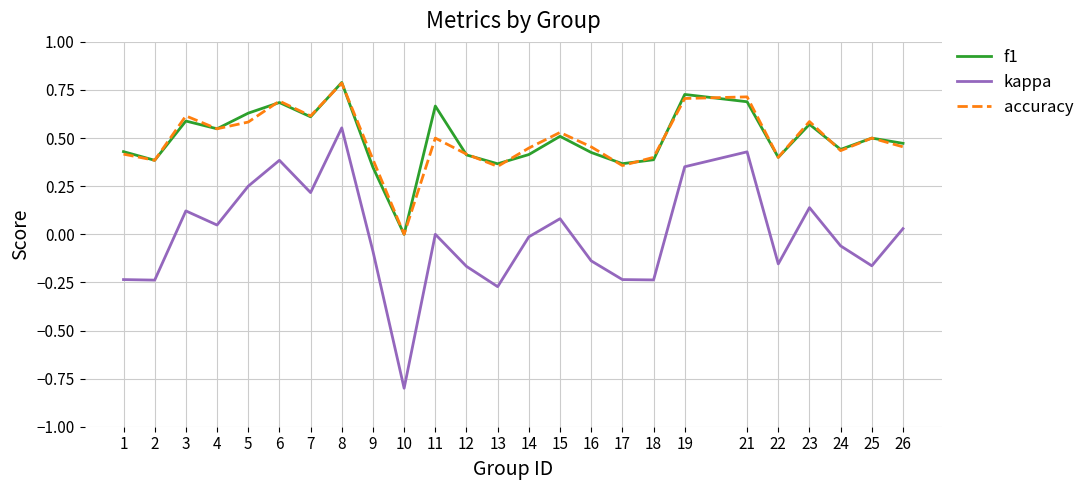

What are all the series names shown in the legend?

f1, kappa, accuracy